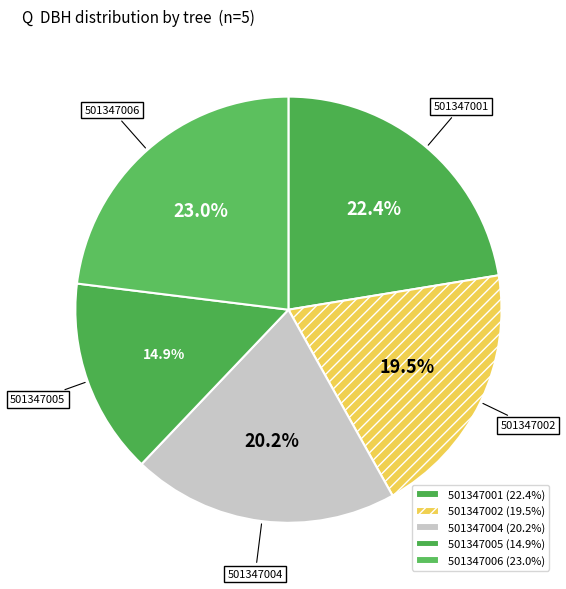

Which category has the biggest portion of the pie?

501347006